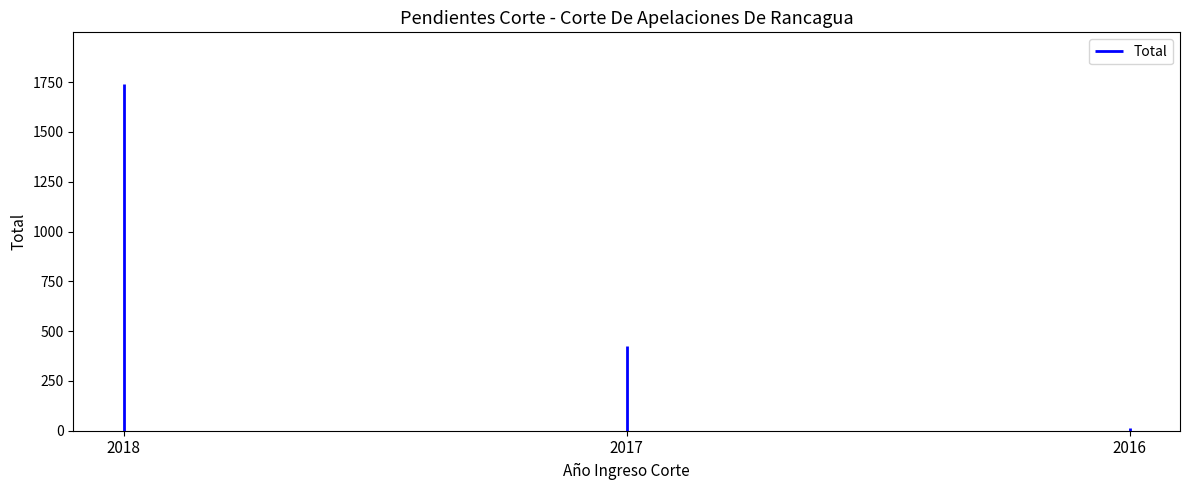

Where does the data first go above 424?

2018